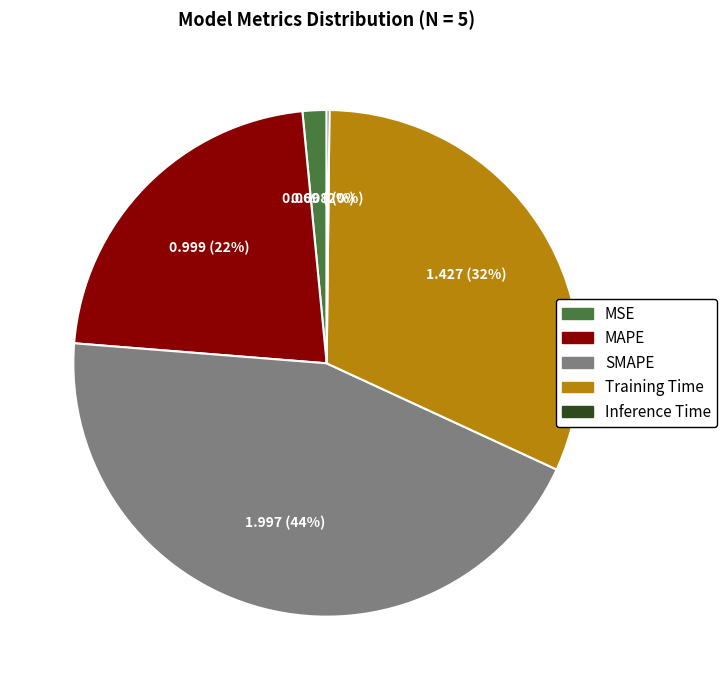

Which slice is the largest?

SMAPE